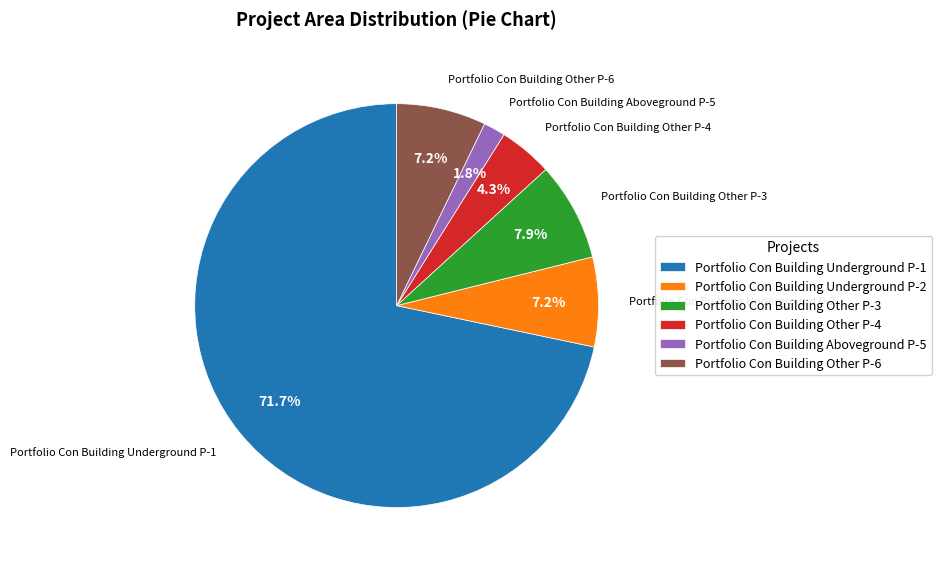

What is the largest slice in the pie chart?

Portfolio Con Building Underground P-1